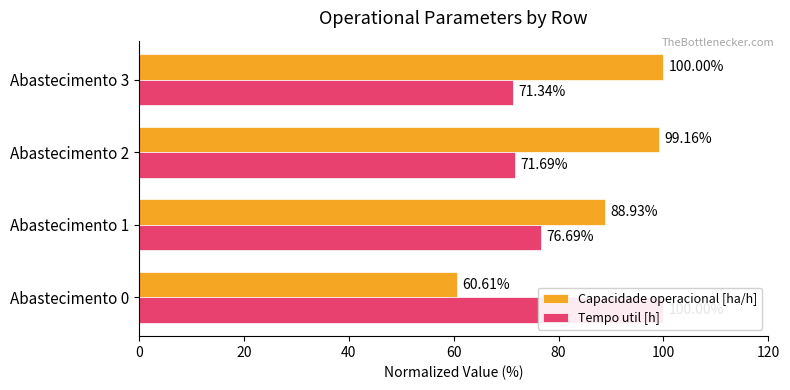

Does the chart contain stacked bars?

No